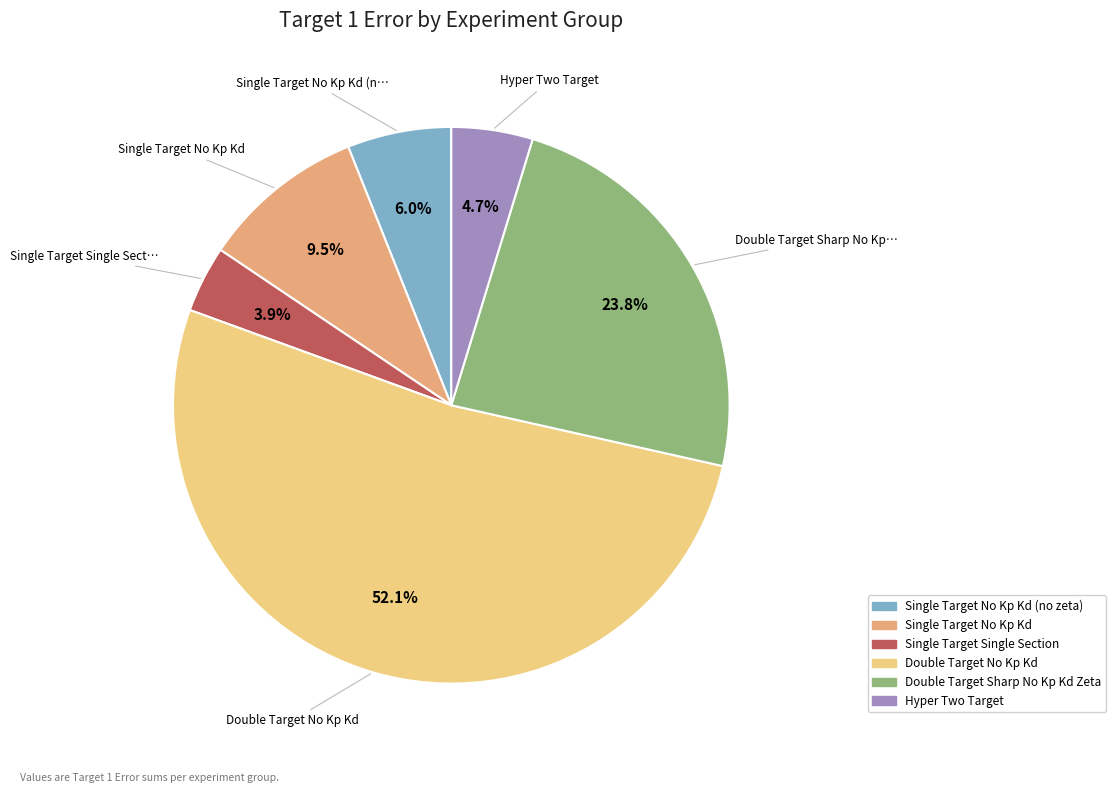

Does any single category account for the majority?

Yes